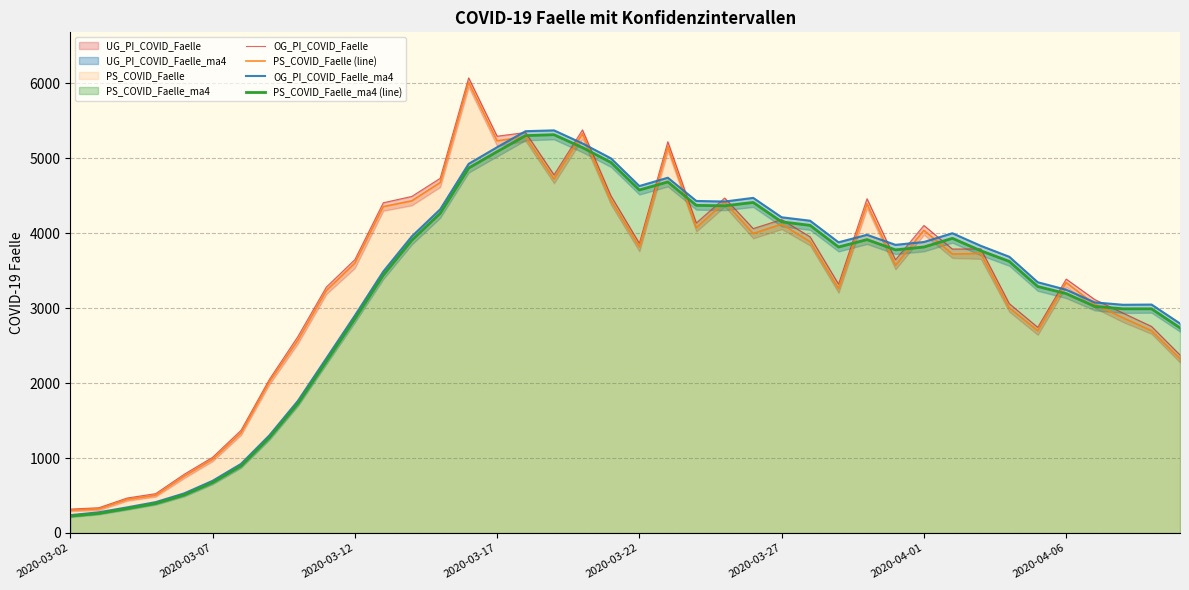

Where is OG_PI_COVID_Faelle nearest to the value 3197?

36